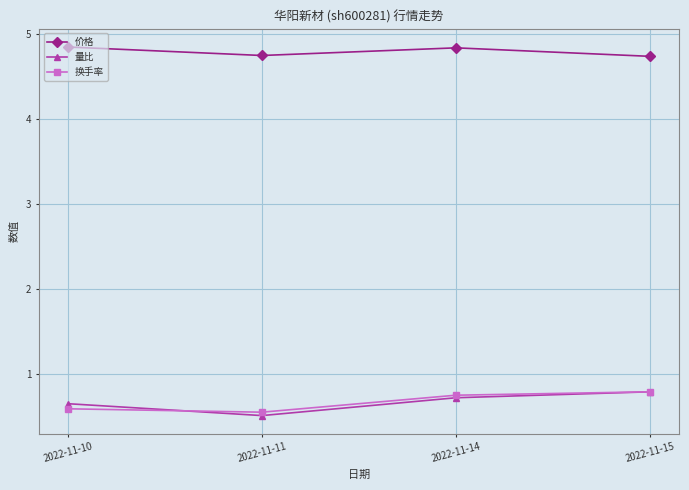

Is it true that 换手率 equals 0.9 at 2022-11-11?

False